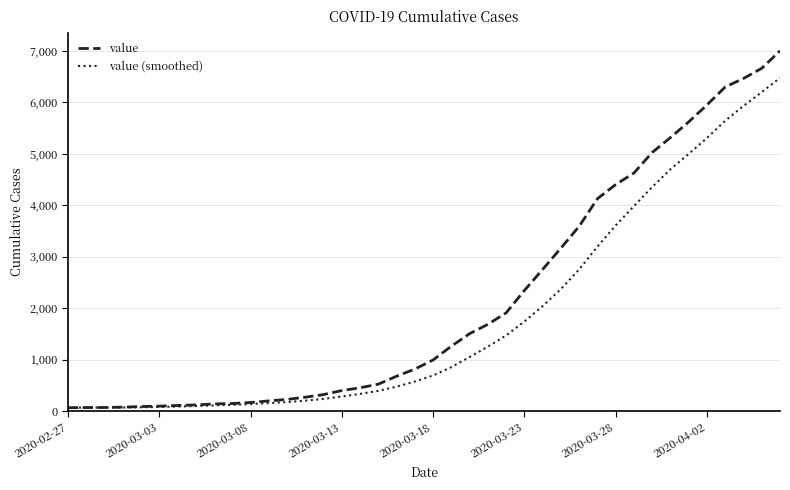

Which series has the largest range (max minus min)?

value